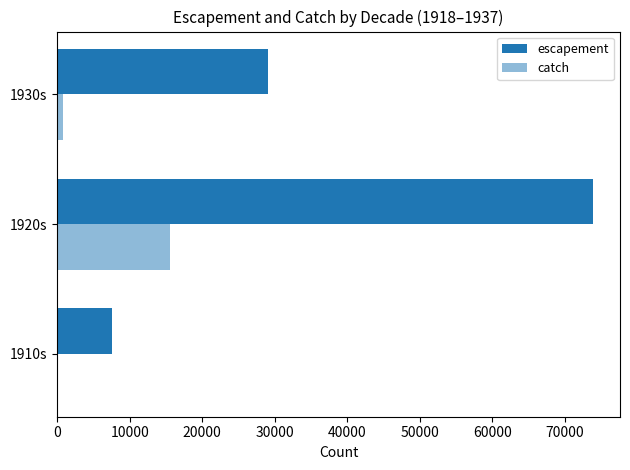

Rank the series by their maximum value, from highest to lowest.

escapement, catch